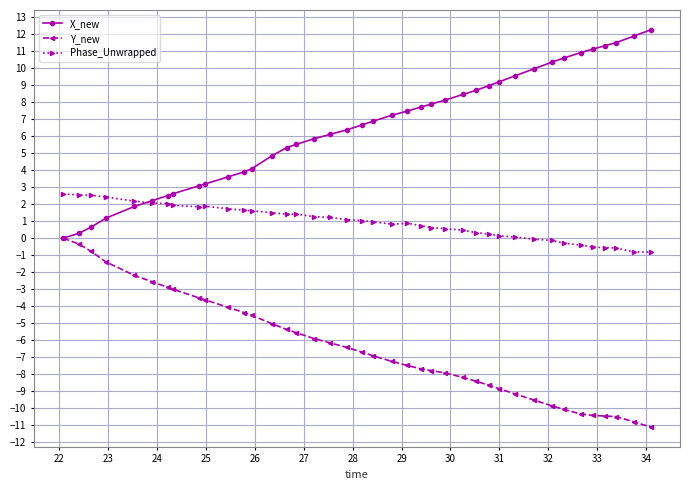

Which series has the largest total across all categories?

X_new